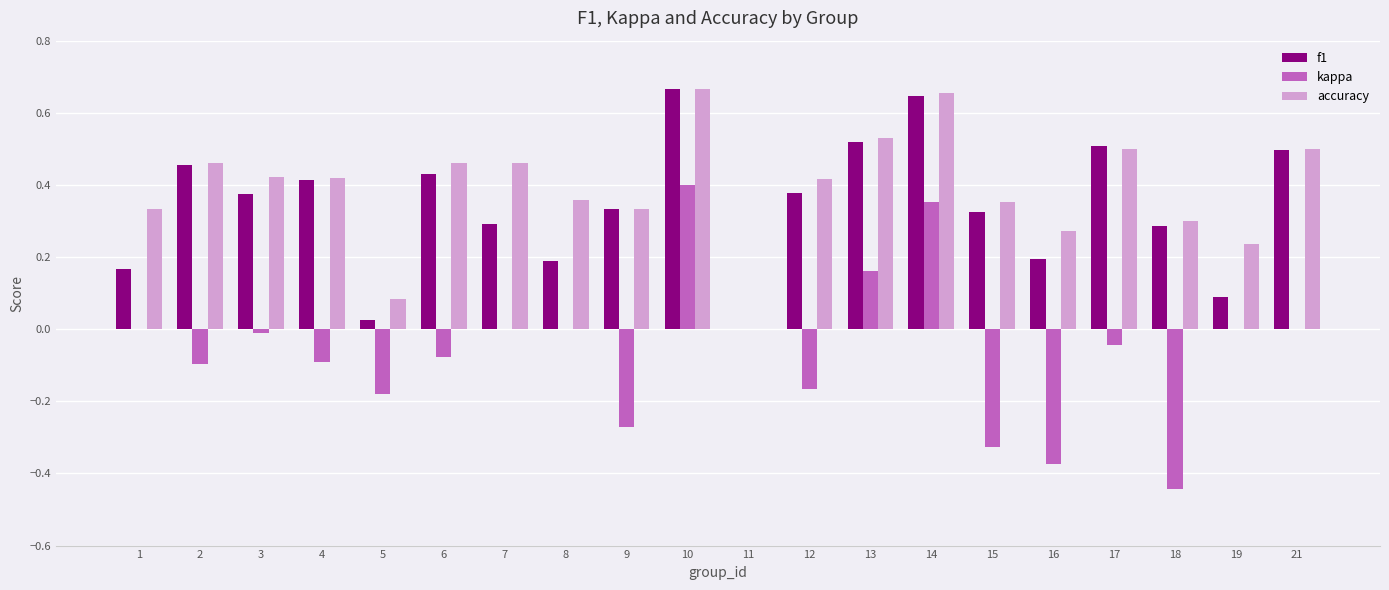

Between 8 and 9, which series saw the biggest shift?

kappa